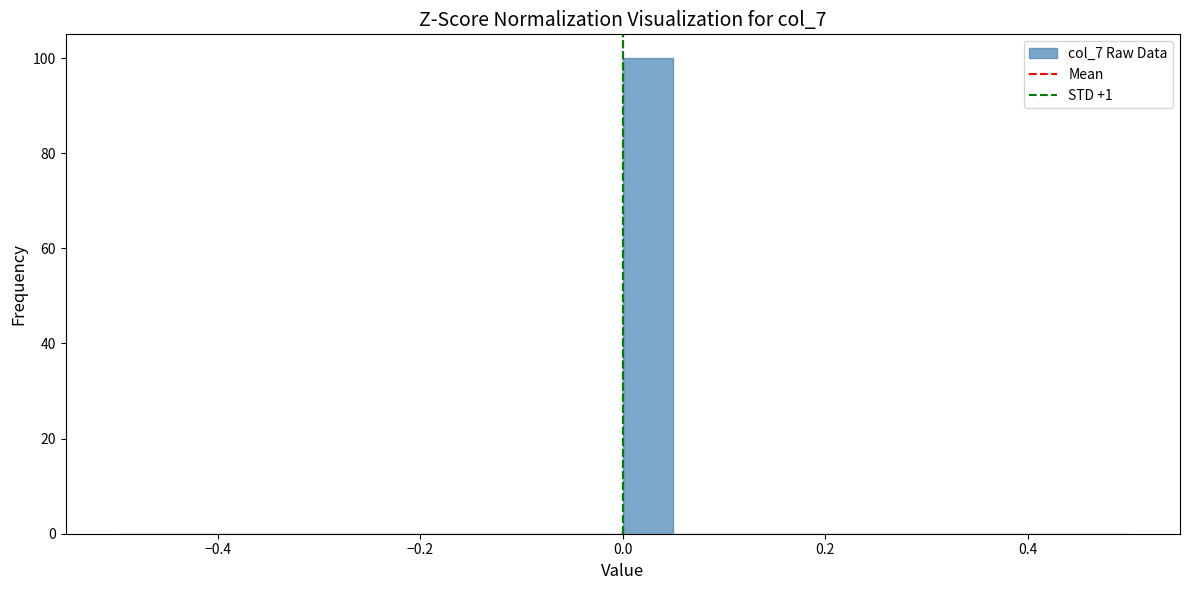

Read against the x-axis, roughly where is the centre of the tallest bar?

0.02